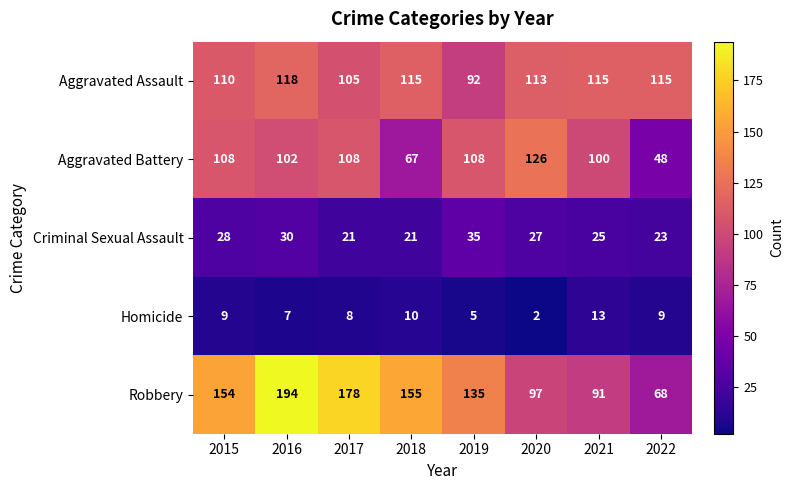

What is the difference between the Aggravated Assault values at 2021 and 2019?

23